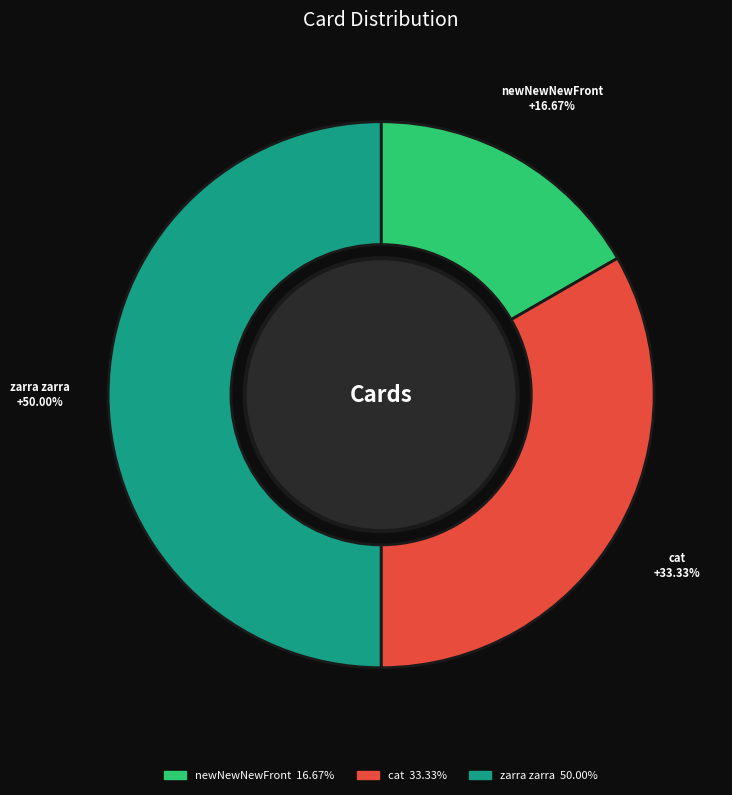

What percentage is the newNewNewFront slice, to the nearest percent?

17%